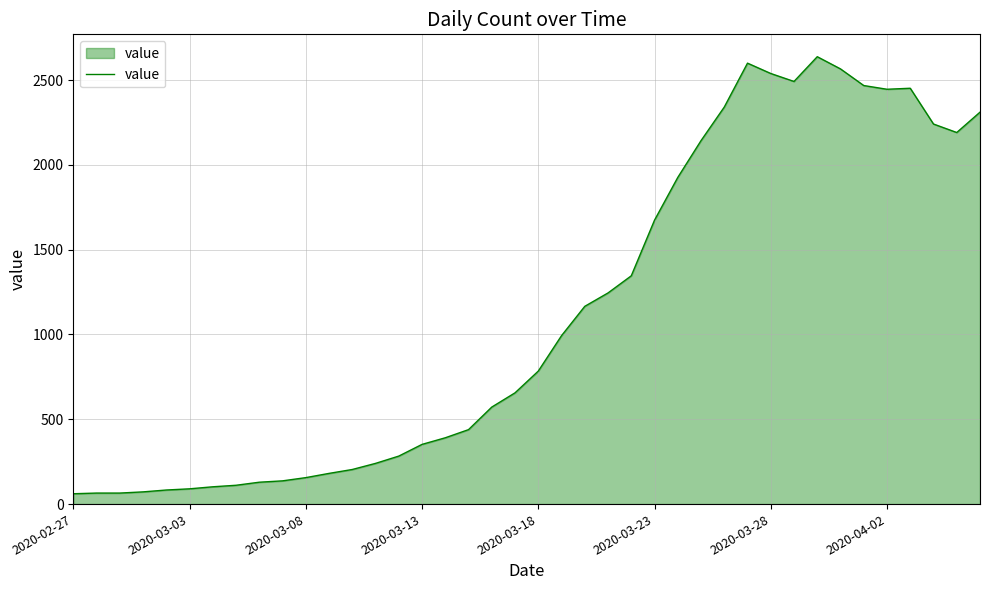

What is the difference between the maximum and minimum values?

2577